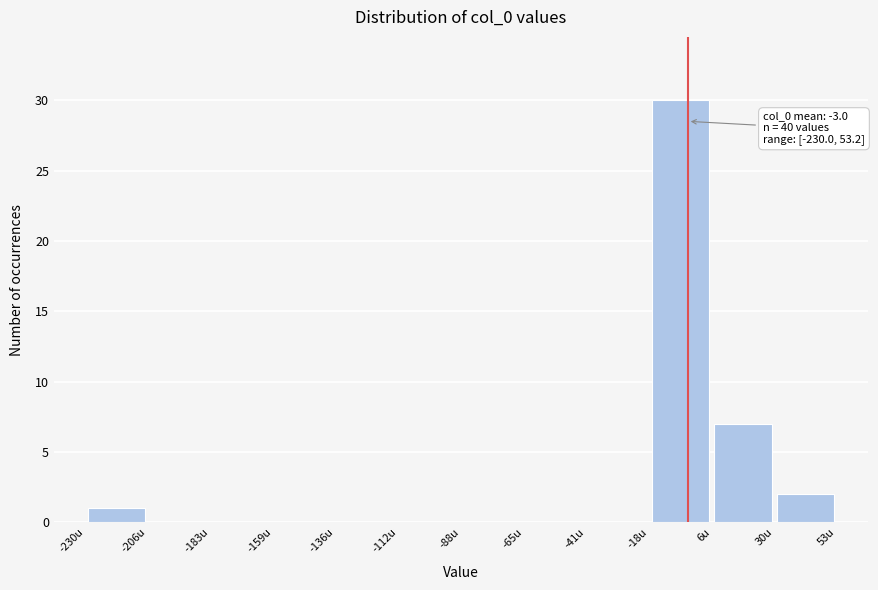

Which range on the x-axis has the tallest bar?

-20 to 5